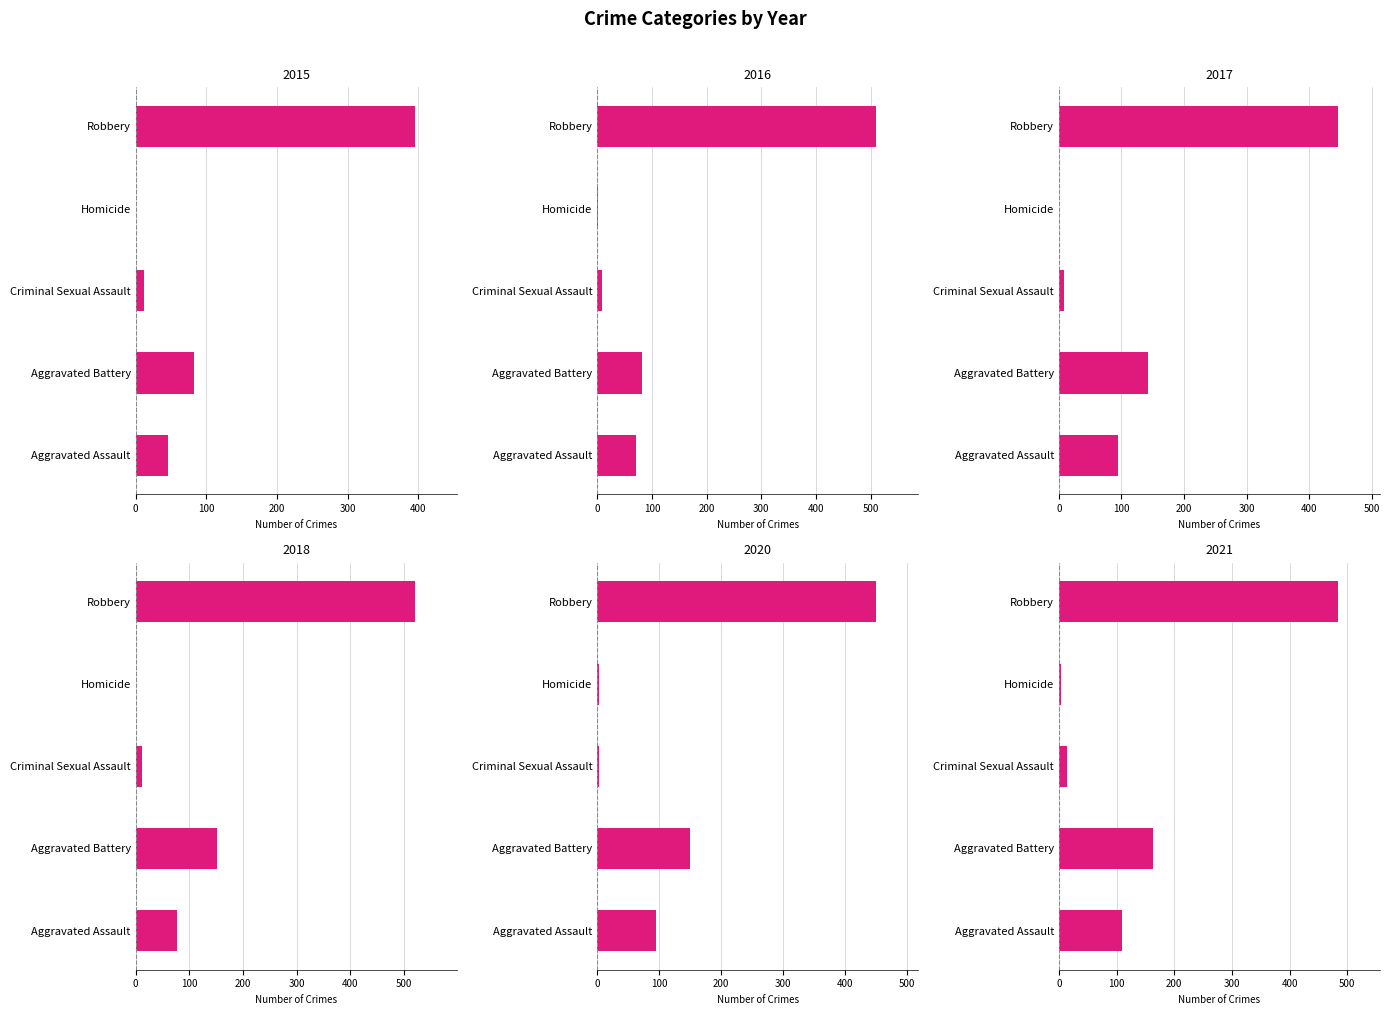

What position from the left is Robbery?

5